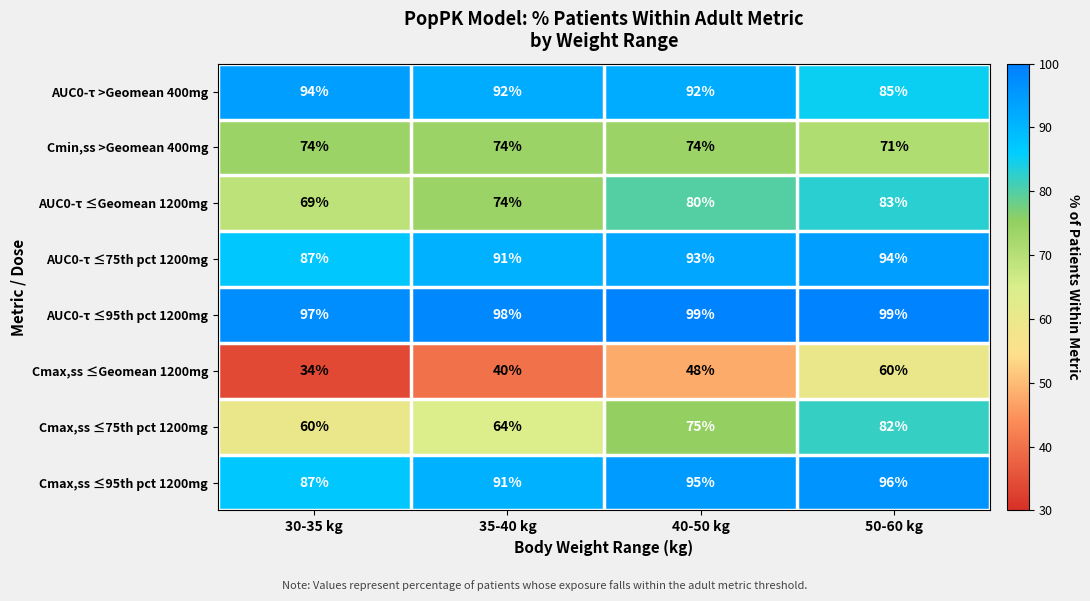

Which series has the widest spread of values?

Cmax,ss ≤Geomean 1200mg